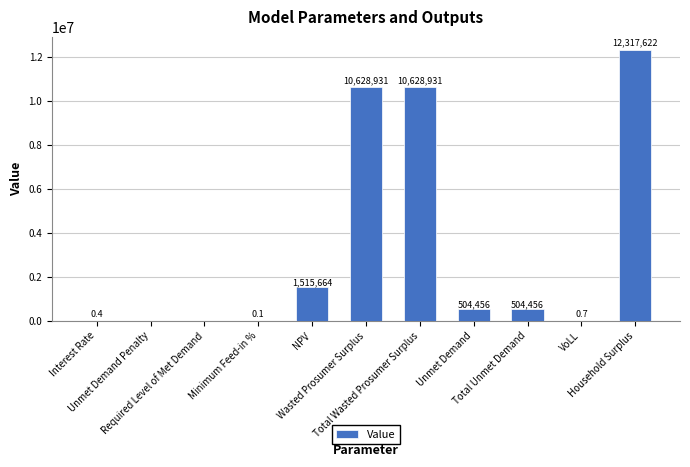

What is the greatest value displayed?

12317621.7